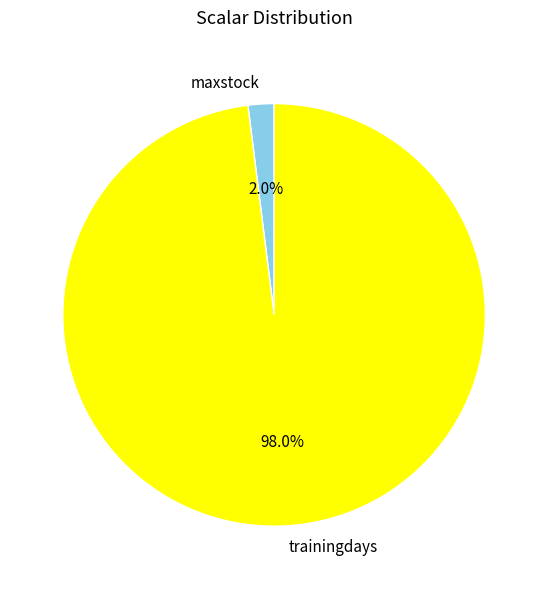

How many slices are in this pie chart?

2